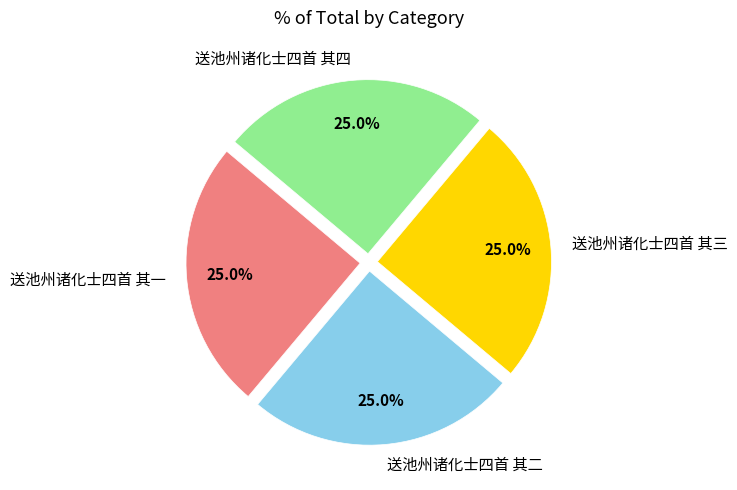

What percentage do 送池州诸化士四首 其一 and 送池州诸化士四首 其四 together represent?

50.0%